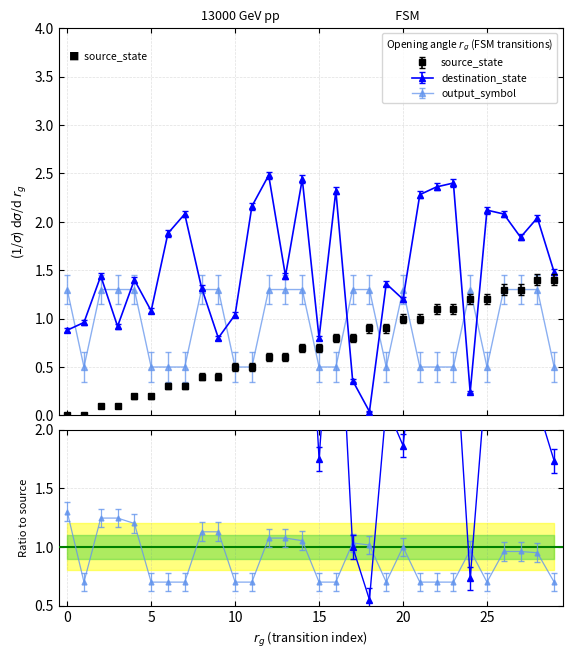

Between 21 and 26, which series saw the biggest shift?

output_symbol